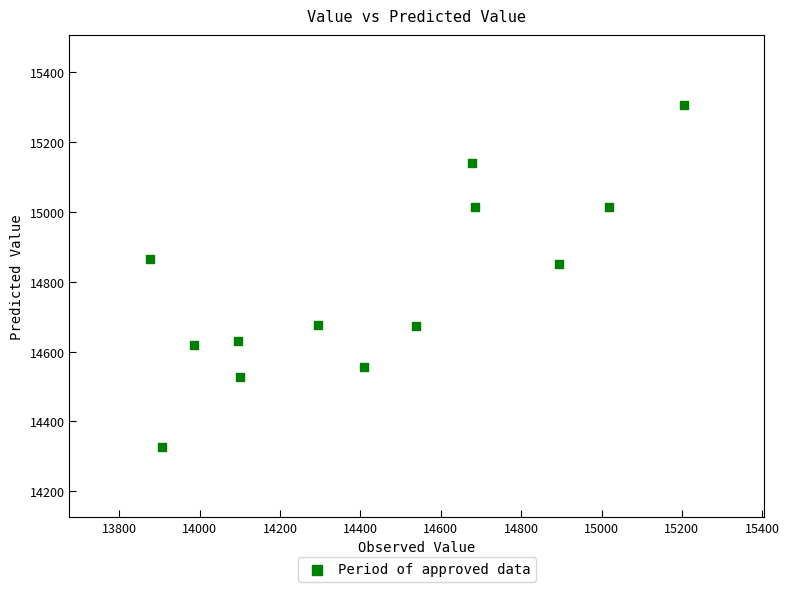

What is the range of Y values (max minus min)?

977.8